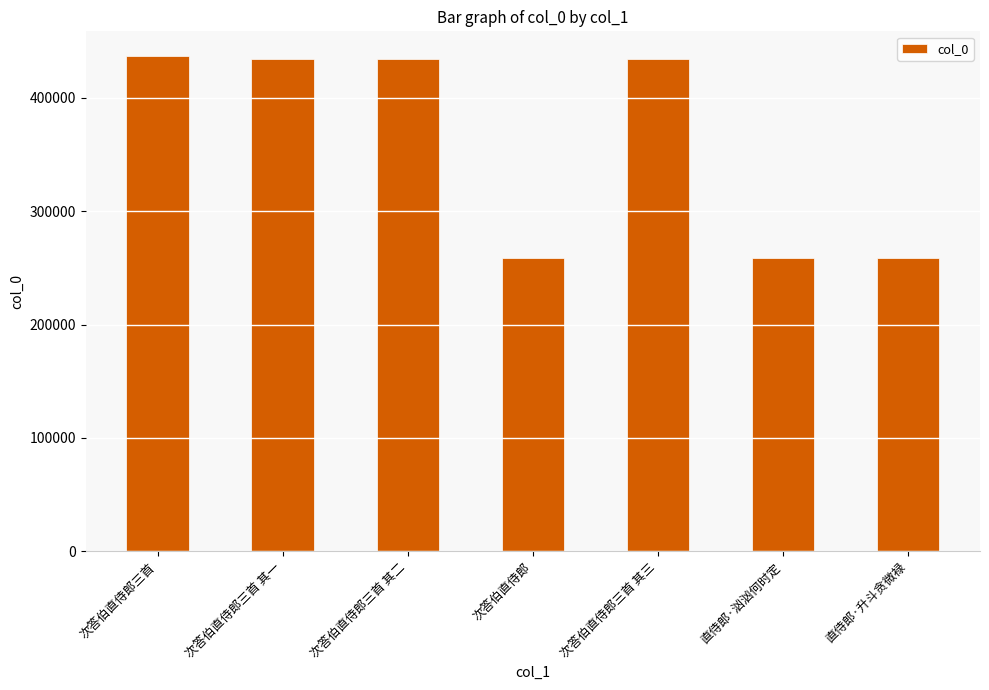

What is the ratio of the value at 次答伯直侍郎三首 to the value at 次答伯直侍郎?

1.7